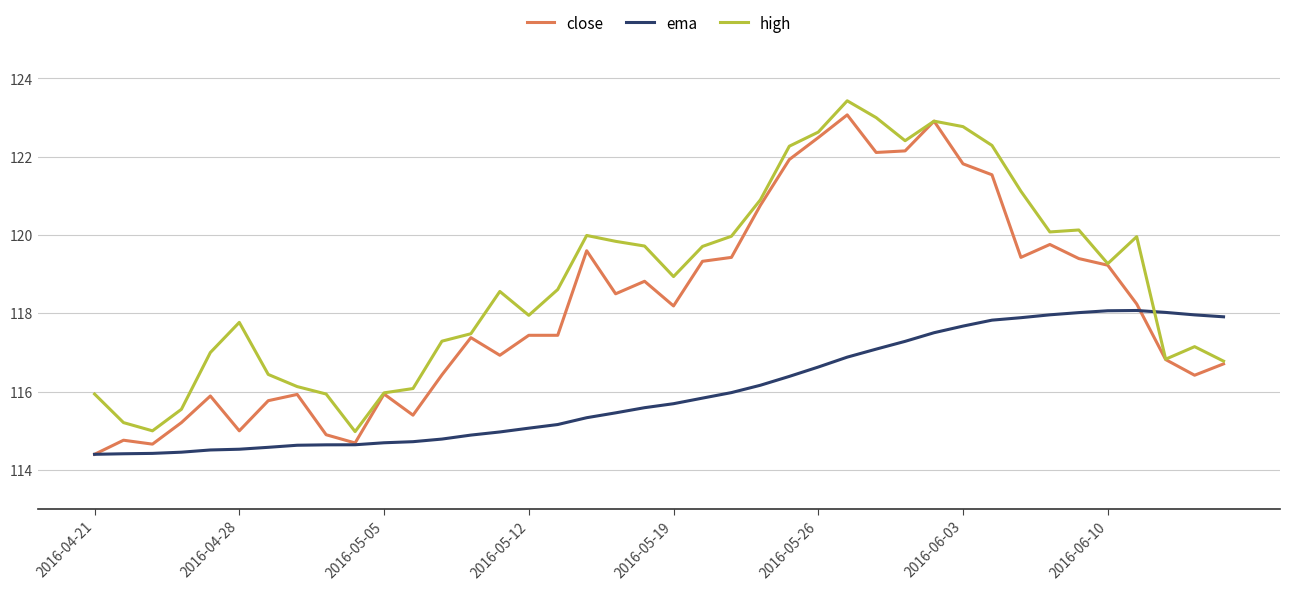

Rank the series by their maximum value, from lowest to highest.

ema, close, high